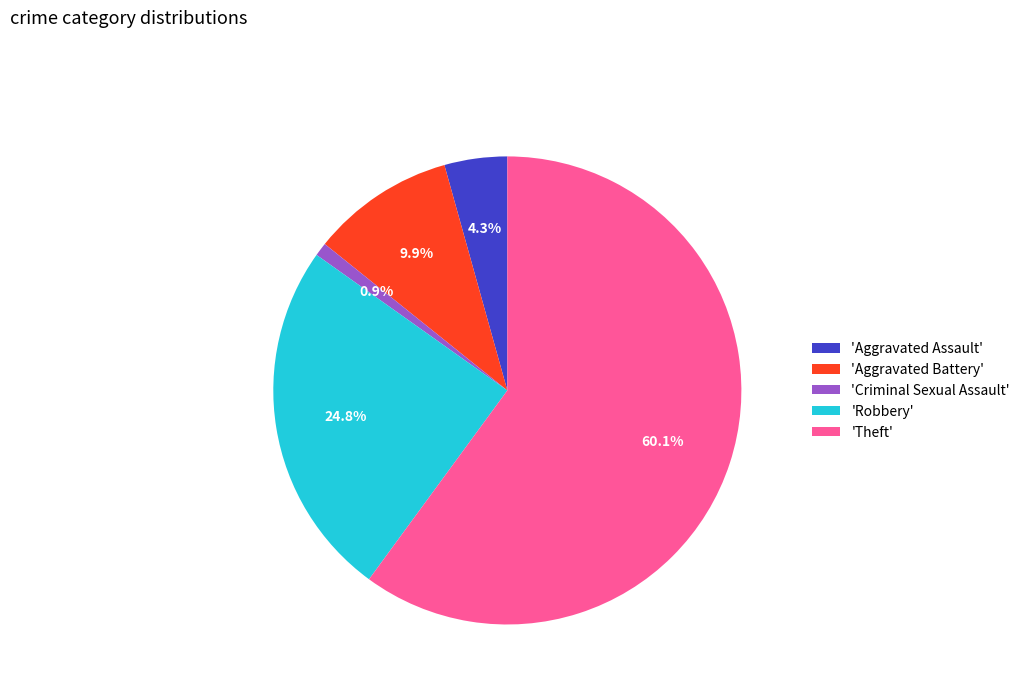

How many slices are in this pie chart?

5